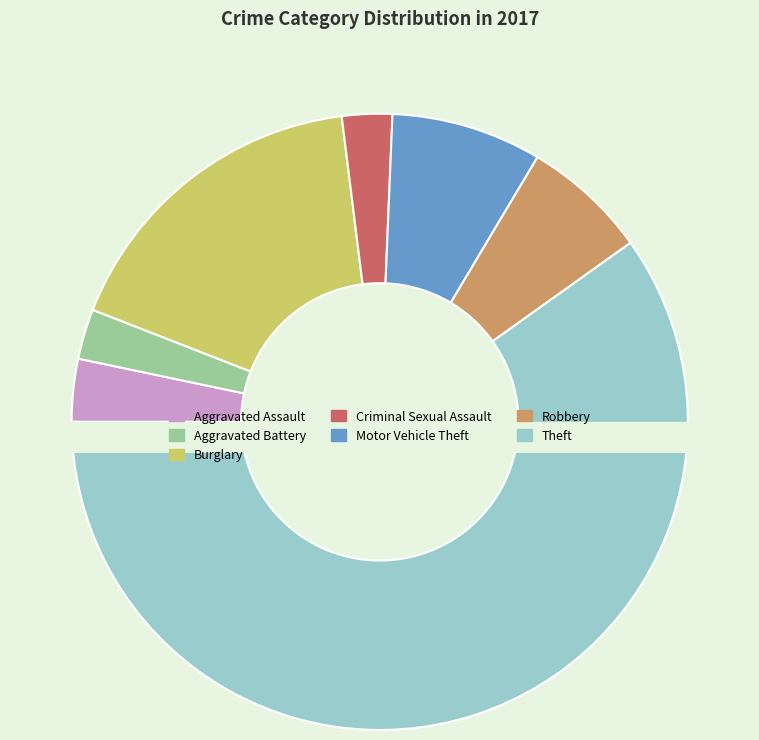

Rank the categories by value from lowest to highest.

Aggravated Battery, Criminal Sexual Assault, Aggravated Assault, Robbery, Motor Vehicle Theft, Burglary, Theft